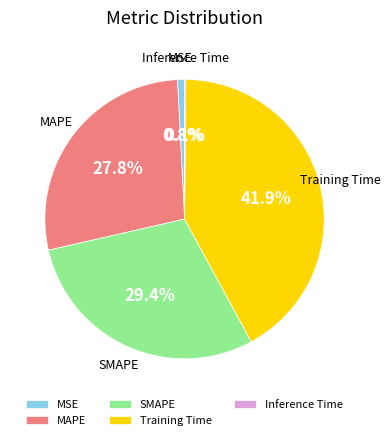

To the nearest percent, what is the average slice percentage?

20%